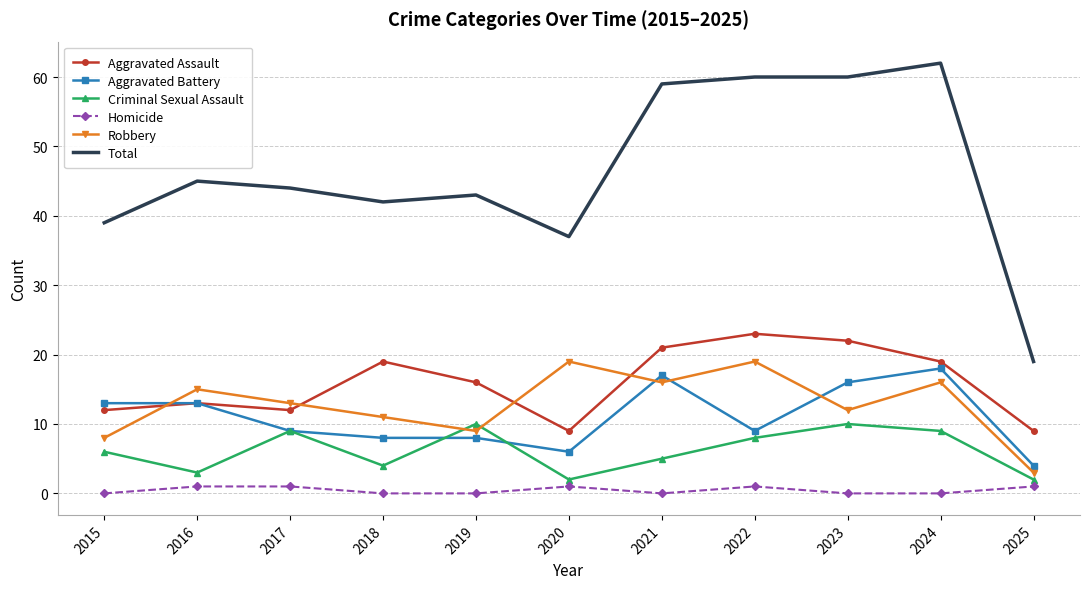

What is the sum of all Criminal Sexual Assault values?

68